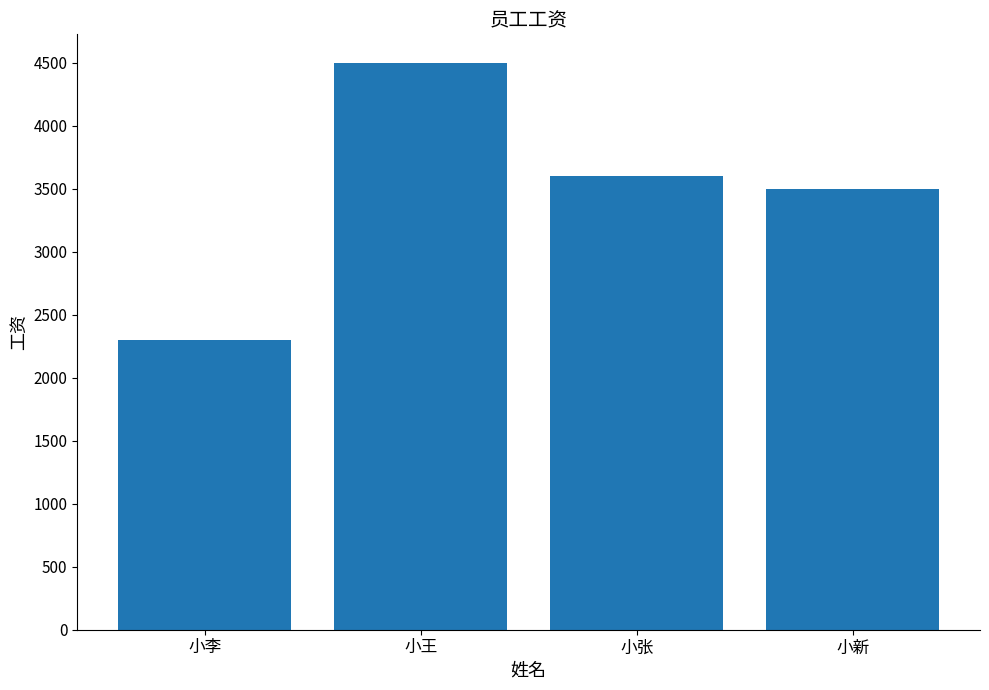

Which label corresponds to the largest value in the chart?

小王